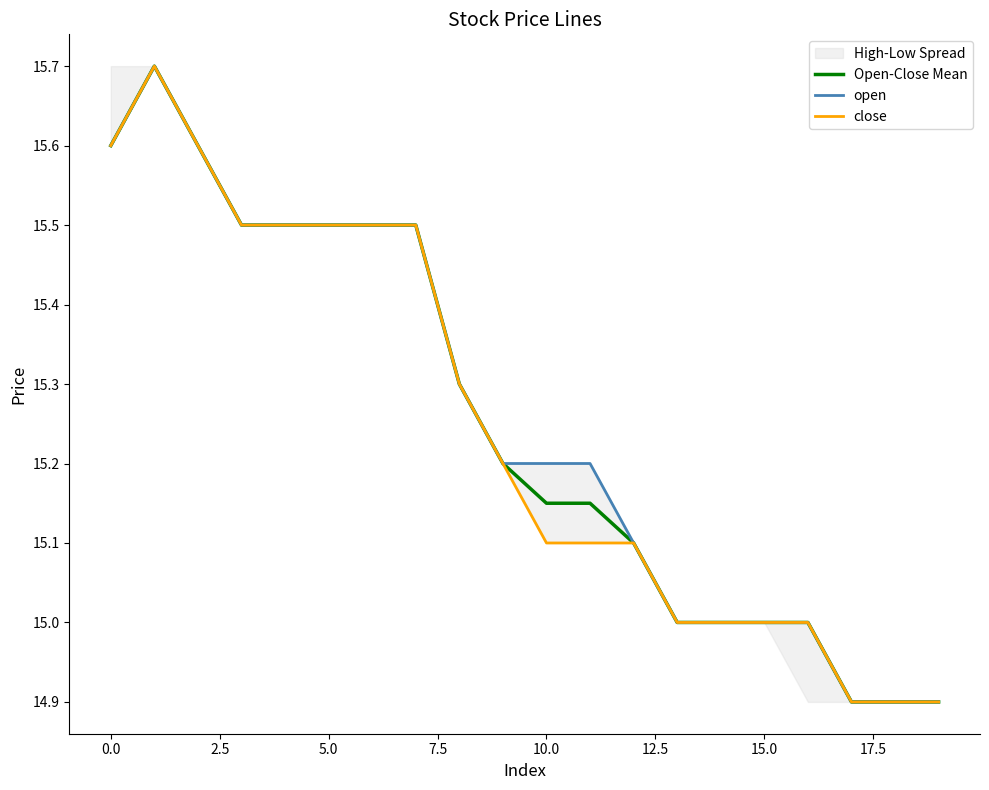

How many values in the Open-Close Mean series are below 15?

3